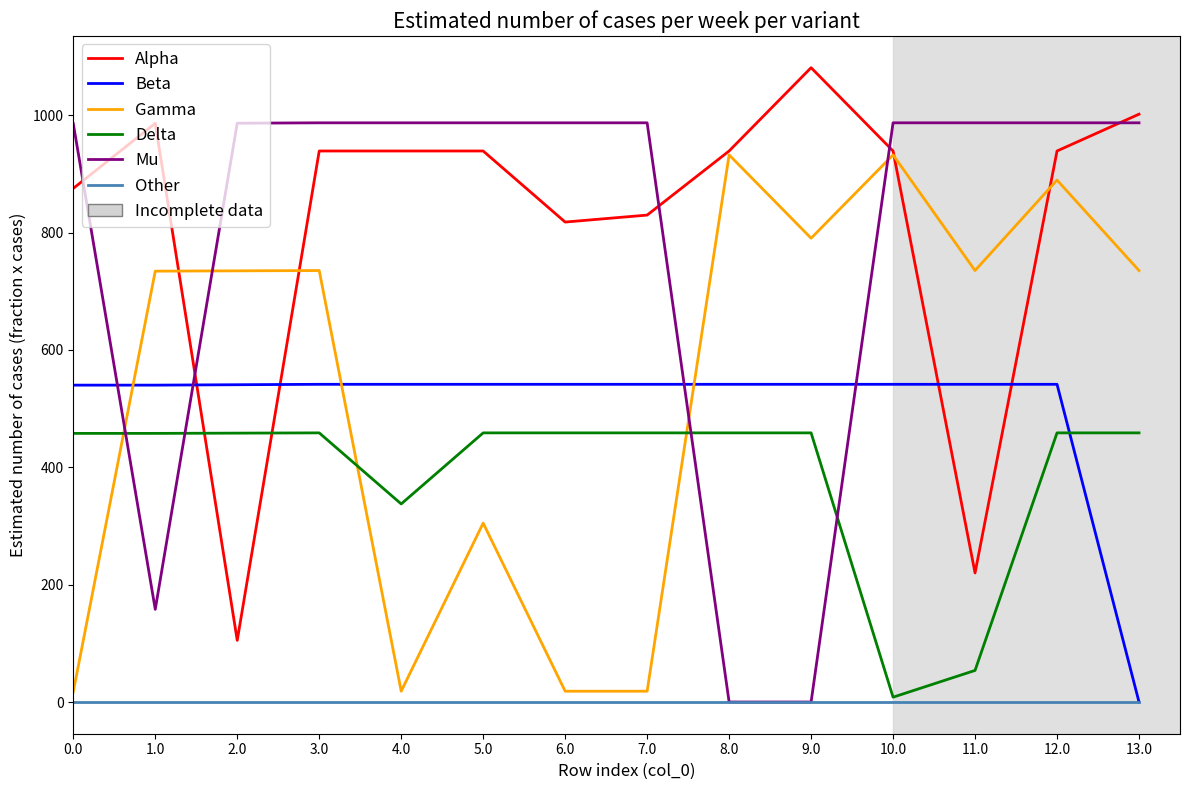

How many intersections are there between Delta and Beta?

1